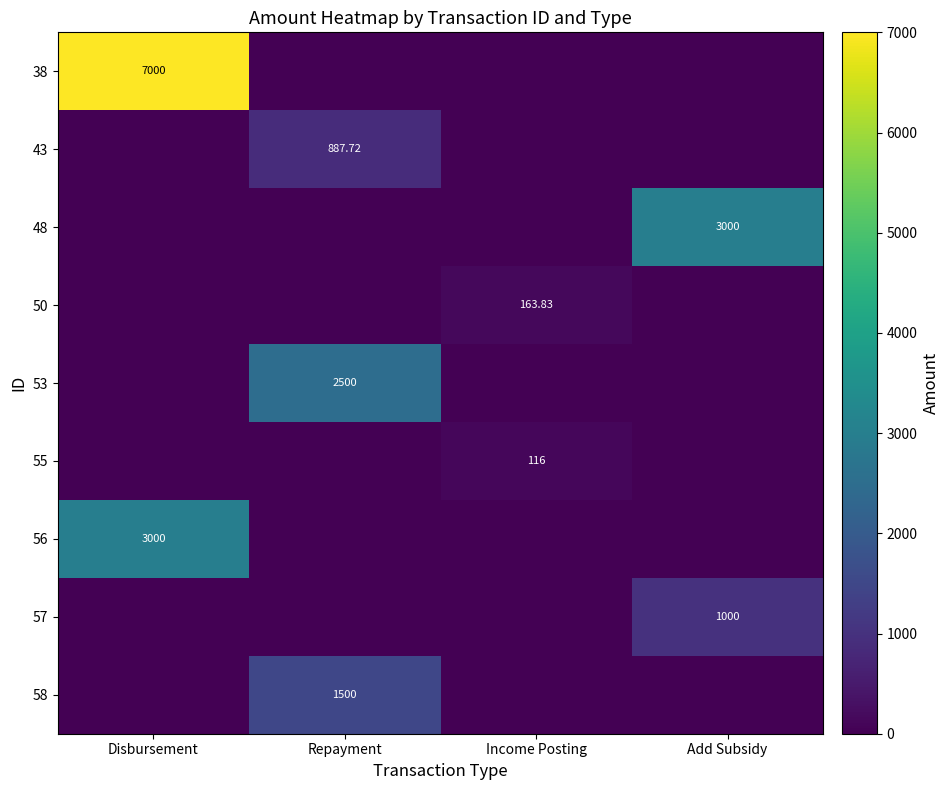

At Repayment, list the series in order from largest to smallest.

53, 58, 43, 38, 48, 50, 55, 56, 57